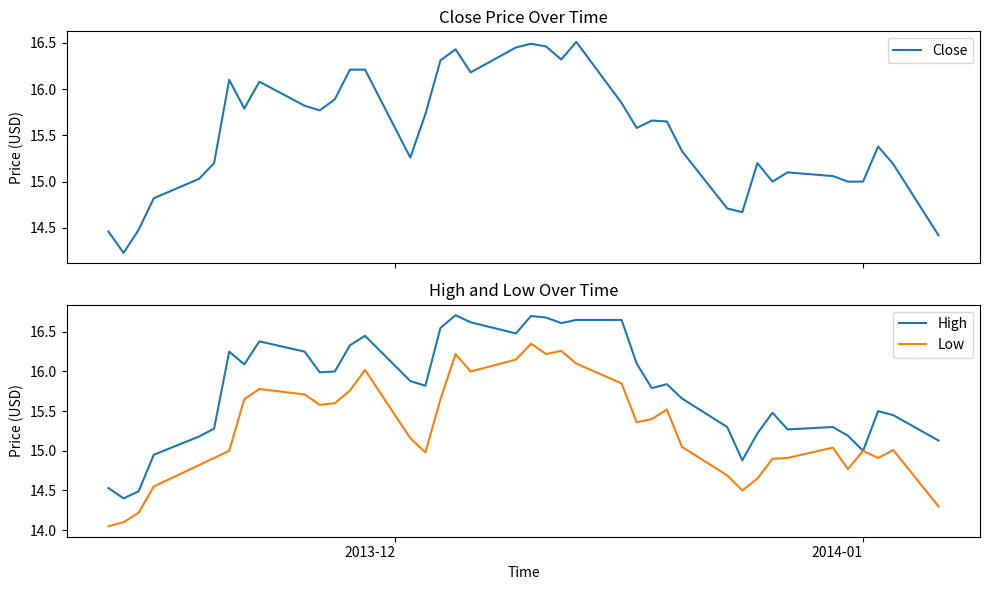

Reading left to right, transcribe all the data shown in this chart.

Close: 14.5	14.2	14.5	14.8	15.0	15.2	16.1	15.8	16.1	15.8	15.8	15.9	16.2	16.2	15.3	15.7	16.3	16.4	16.2	16.4	16.5	16.5	16.3	16.5	15.8	15.6	15.7	15.7	15.3	14.7	14.7	15.2	15.0	15.1	15.1	15.0	15.0	15.4	15.2	14.4
High: 14.5	14.4	14.5	14.9	15.2	15.3	16.2	16.1	16.4	16.2	16.0	16.0	16.3	16.4	15.9	15.8	16.6	16.7	16.6	16.5	16.7	16.7	16.6	16.6	16.6	16.1	15.8	15.8	15.7	15.3	14.9	15.2	15.5	15.3	15.3	15.2	15.0	15.5	15.4	15.1
Low: 14.1	14.1	14.2	14.6	14.8	14.9	15.0	15.7	15.8	15.7	15.6	15.6	15.8	16.0	15.2	15.0	15.7	16.2	16.0	16.1	16.4	16.2	16.3	16.1	15.8	15.4	15.4	15.5	15.1	14.7	14.5	14.7	14.9	14.9	15.0	14.8	15.0	14.9	15.0	14.3